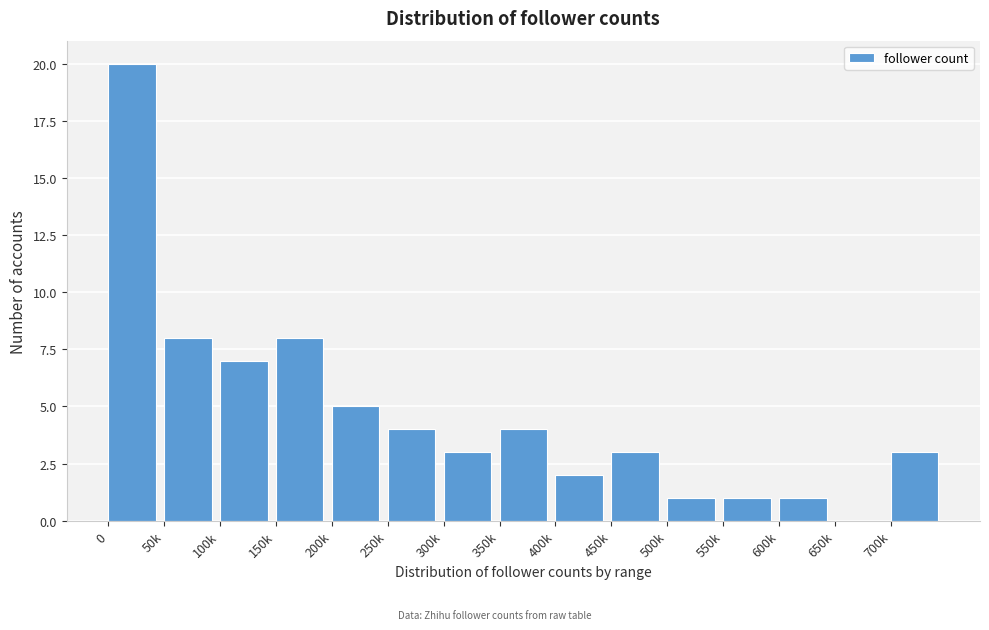

Reading left to right, list all the values displayed in this chart.

0=20	50k=8	100k=7	150k=8	200k=5	250k=4	300k=3	350k=4	400k=2	450k=3	500k=1	550k=1	600k=1	650k=0	700k=3